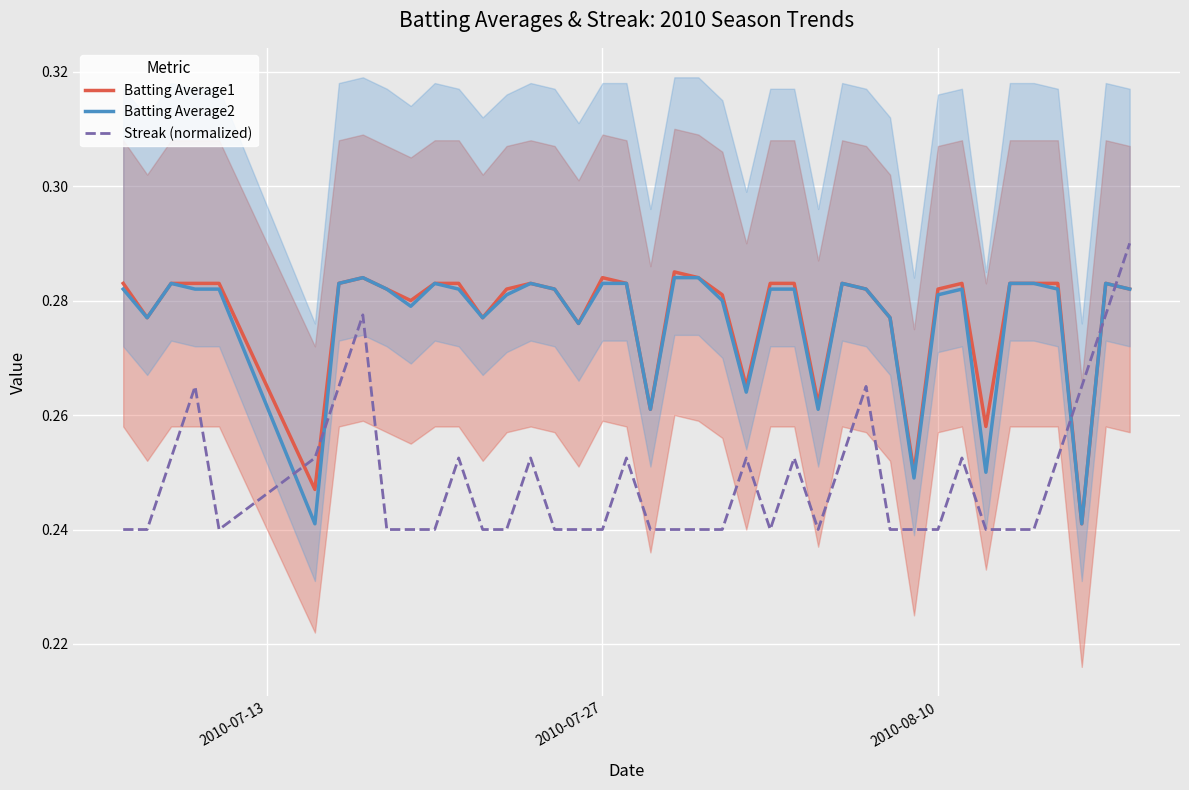

Which series ends up on top after the final intersection of Batting Average2 and Streak (normalized)?

Streak (normalized)